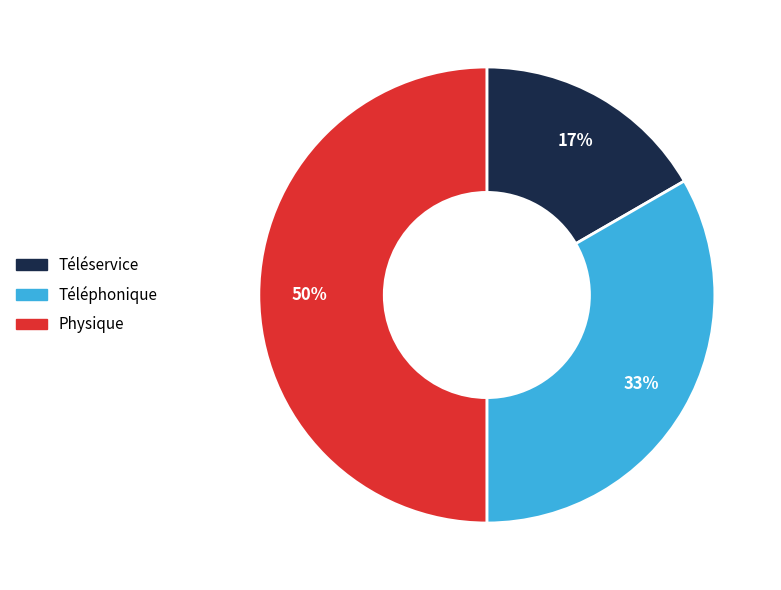

Does Téléservice represent more than half of the total?

No